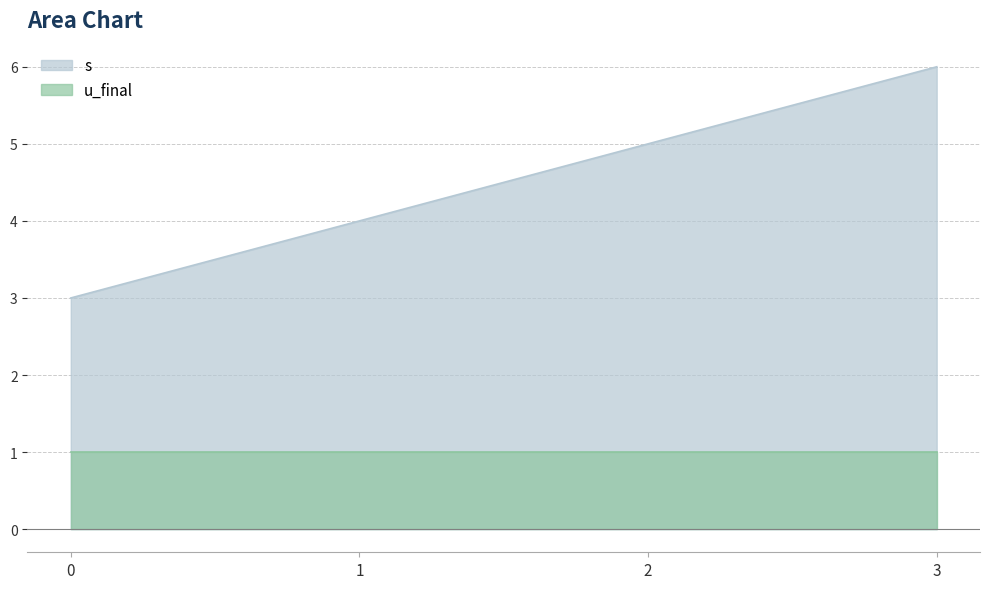

Rank the categories by value from lowest to highest.

0, 1, 2, 3